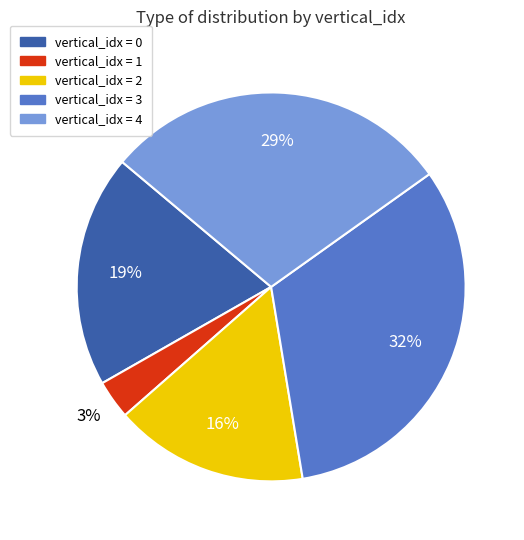

Does any single category account for the majority?

No